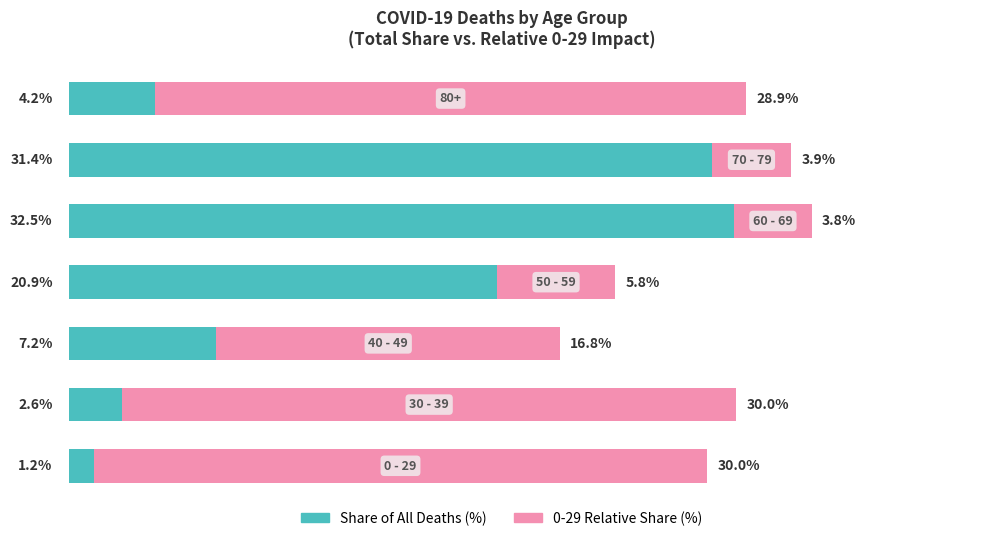

What are all the series names shown in the legend?

Share of All Deaths (%), 0-29 Relative Share (%)